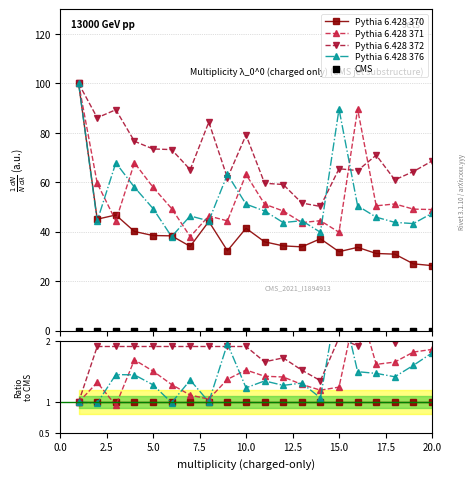

At how many categories does at least one series exceed 0?

20